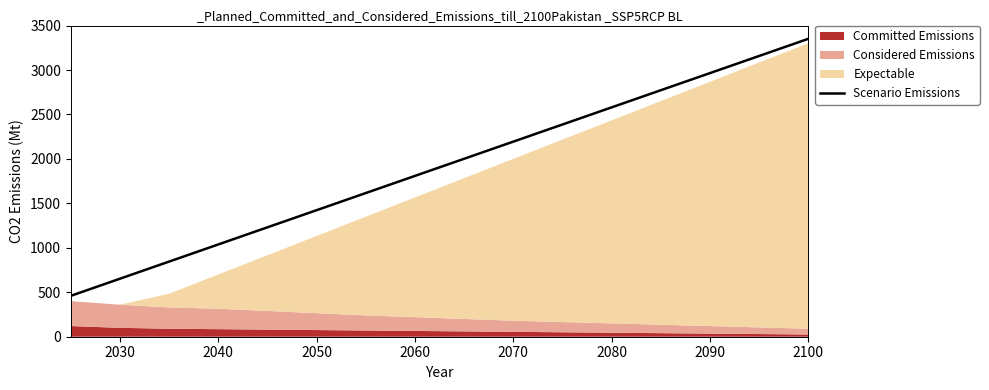

Is it true that Scenario Emissions equals 2677.7 at 2060?

False